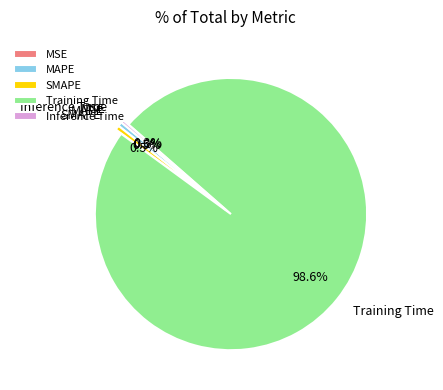

To the nearest percent, what is the combined percentage of MAPE and Training Time?

99%